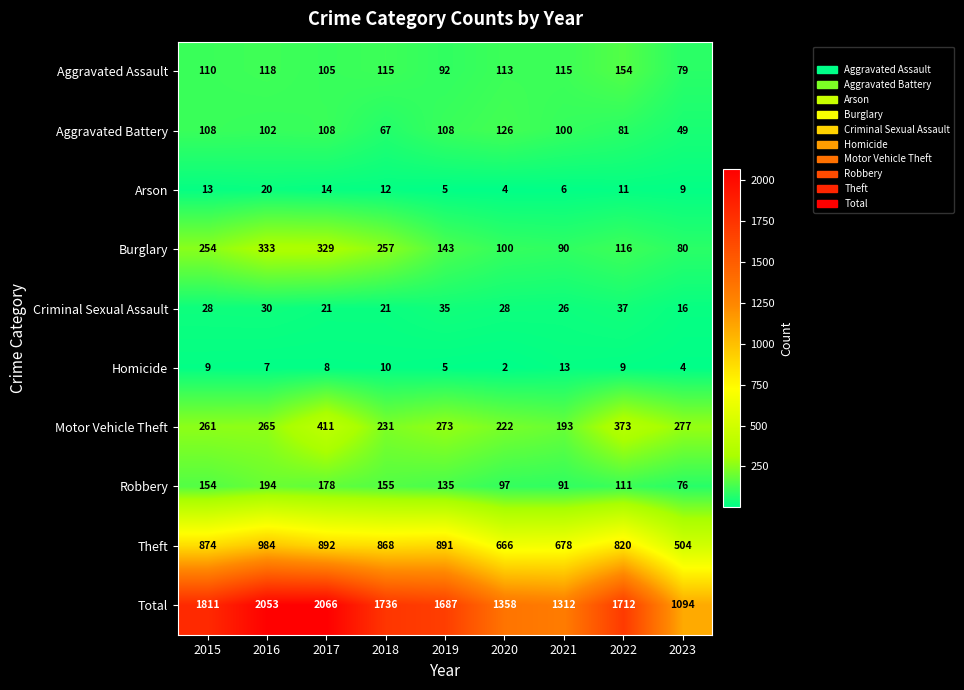

Where is Burglary nearest to the value 206?

2015